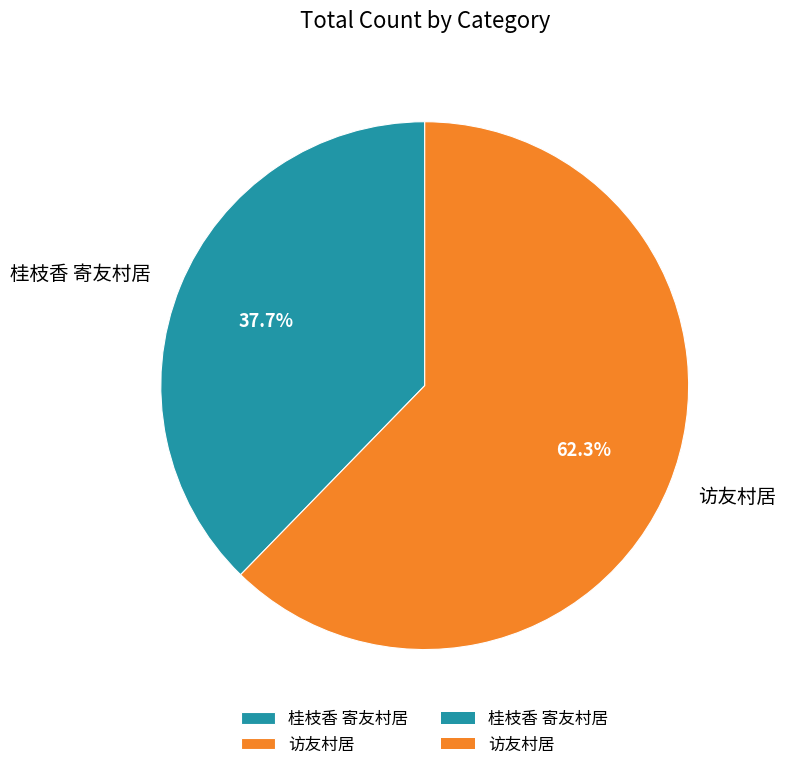

True or false: 桂枝香 寄友村居 accounts for 38% of the total.

True